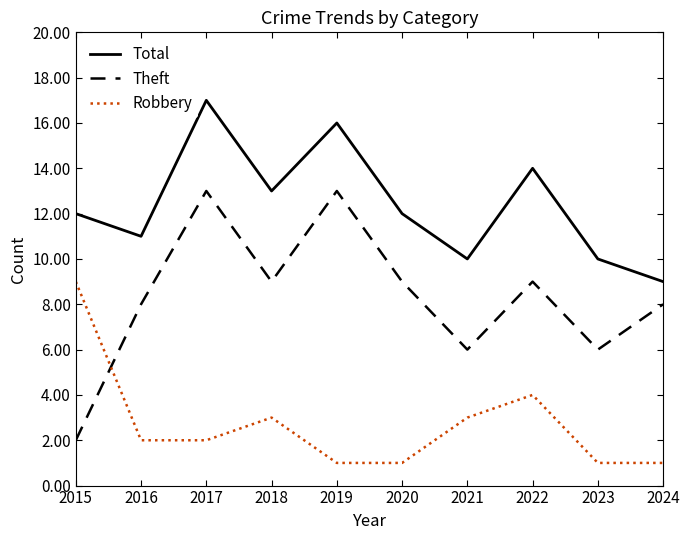

What is the total value across all series at 2023?

17